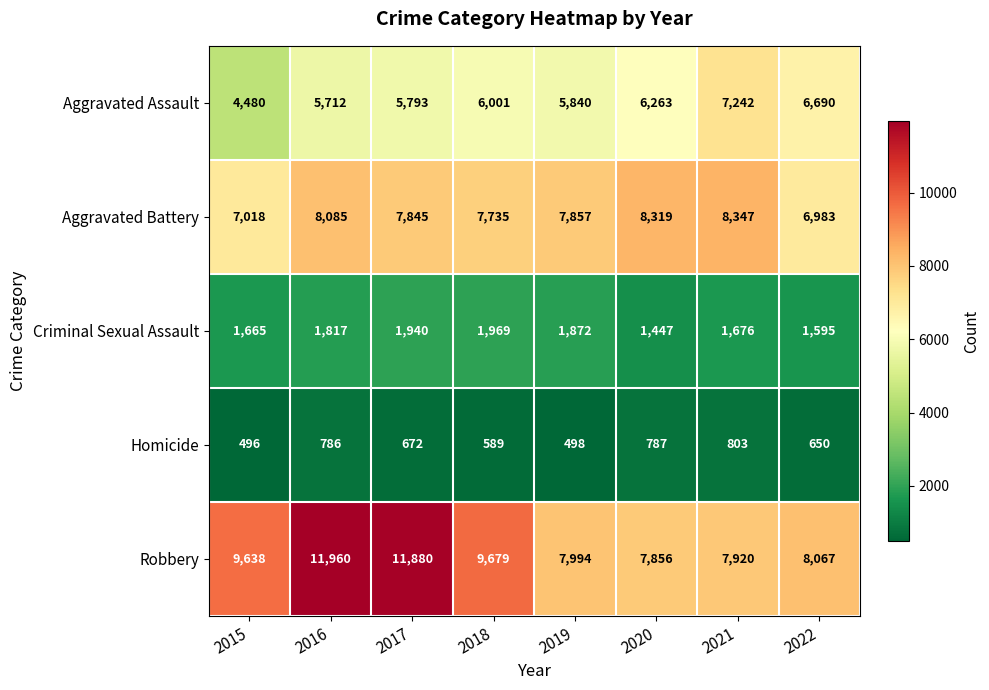

Count the number of categories in the chart.

8